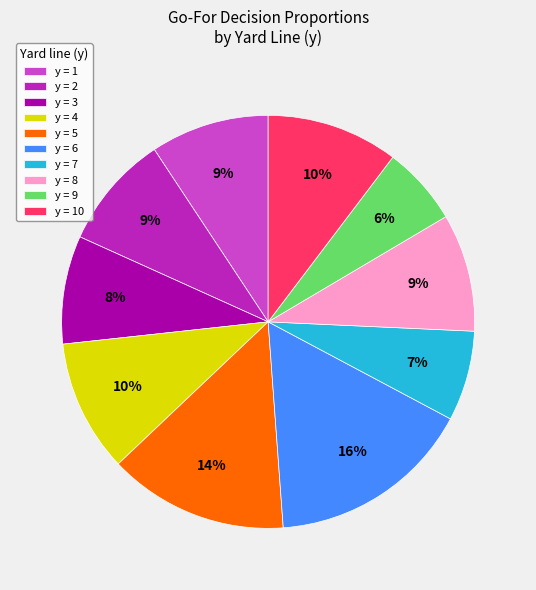

Does any single category account for the majority?

No